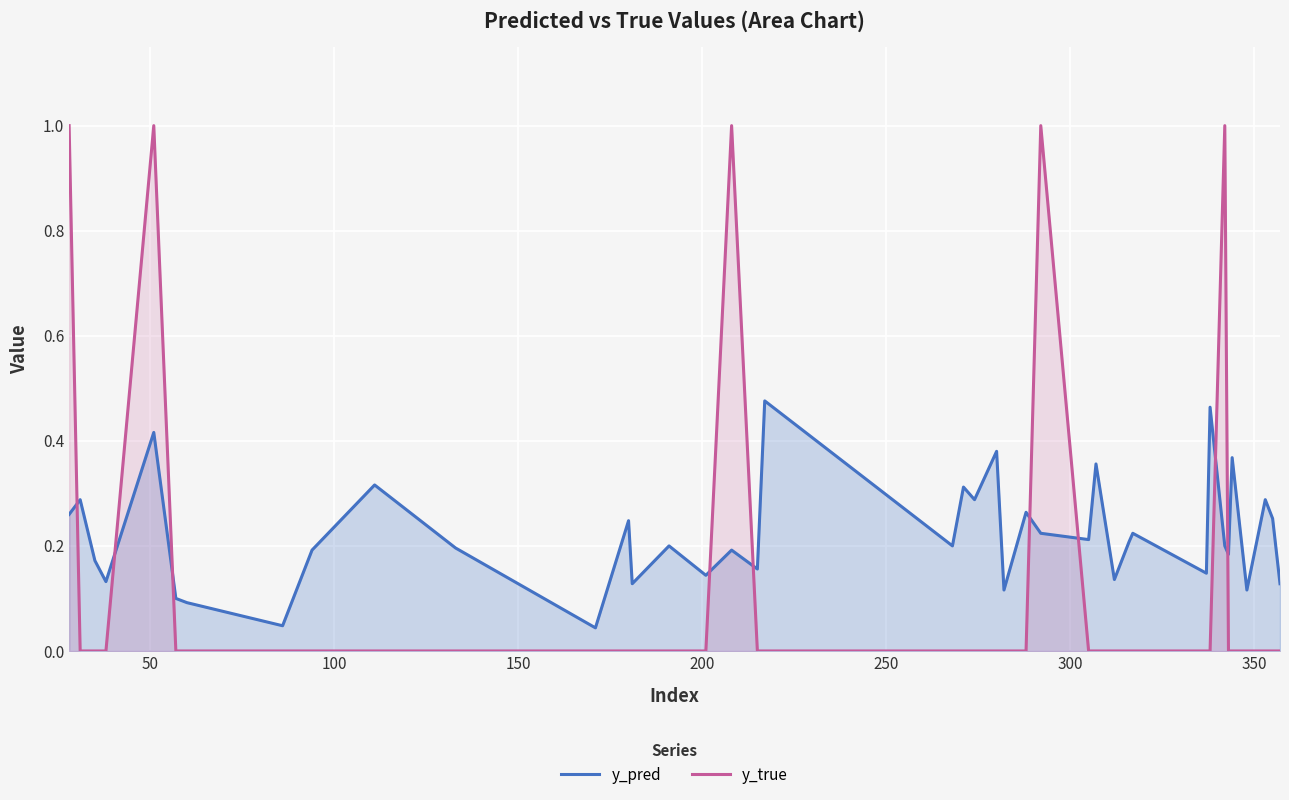

Which series has the largest total across all categories?

y_pred